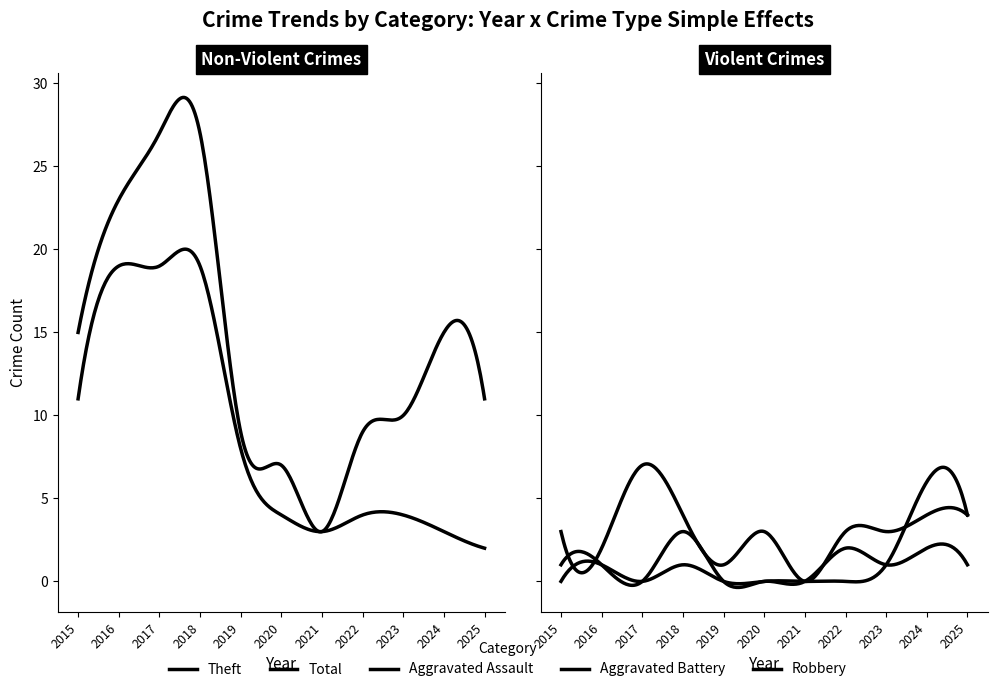

True or false: Aggravated Battery and Robbery intersect in this chart.

False